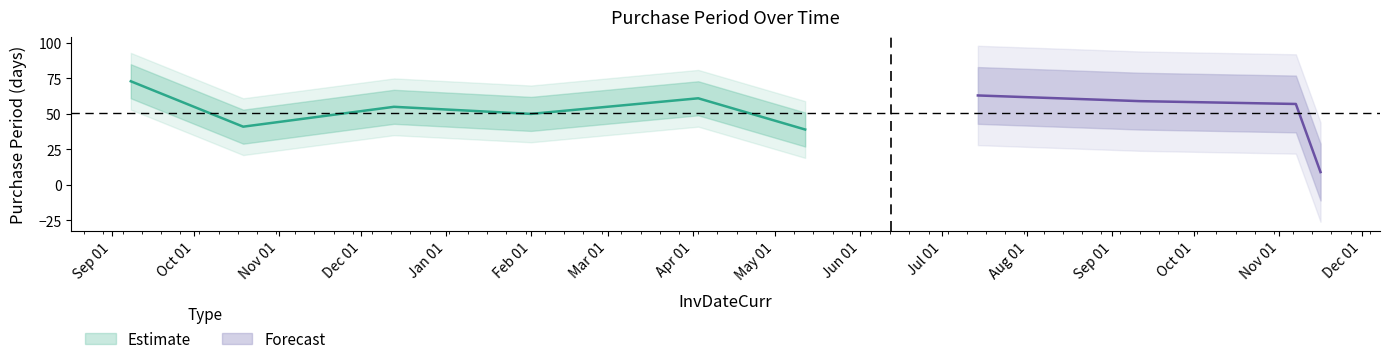

What position from the left is 2017-02-01?

4